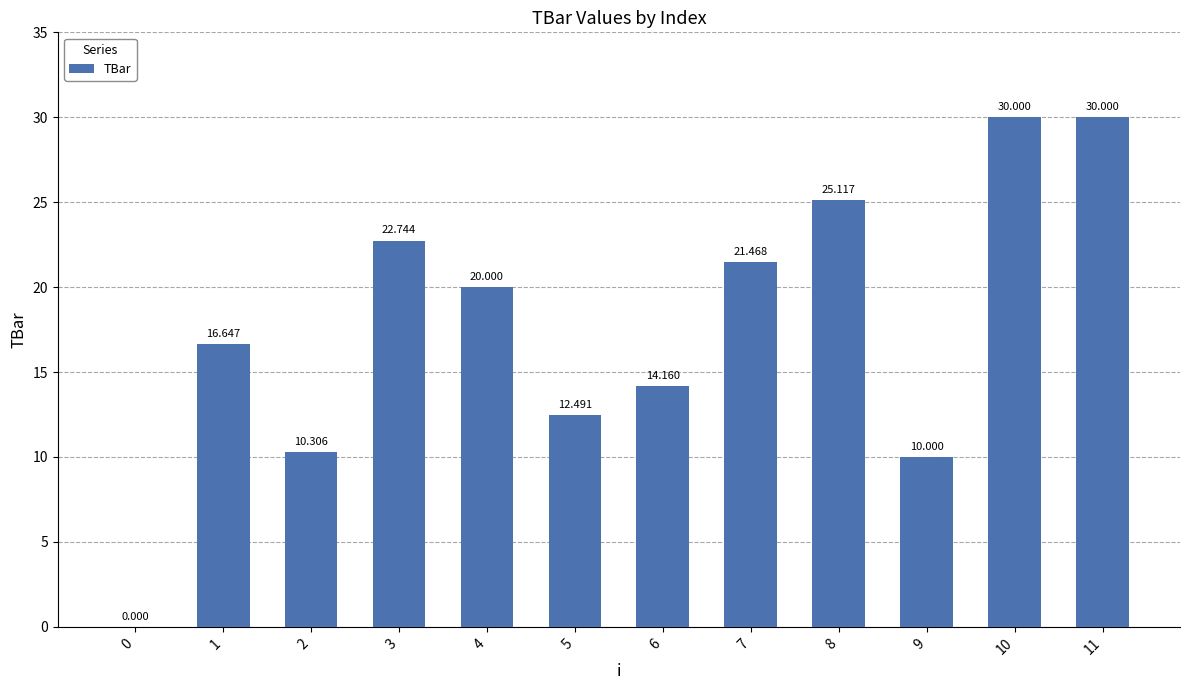

Rank the categories by value from lowest to highest.

0, 9, 2, 5, 6, 1, 4, 7, 3, 8, 10, 11